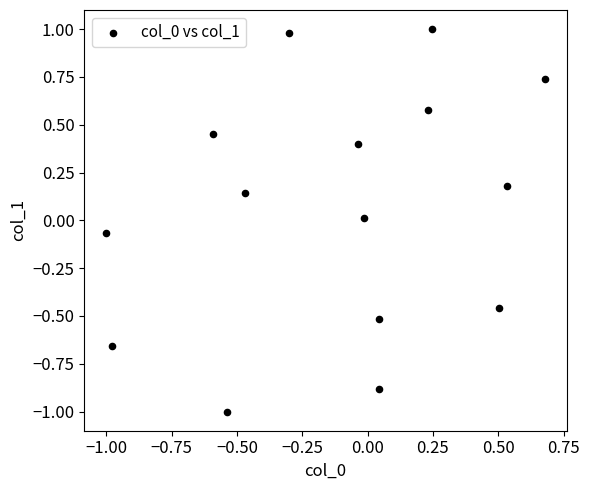

What is the range of X values (max minus min)?

1.7